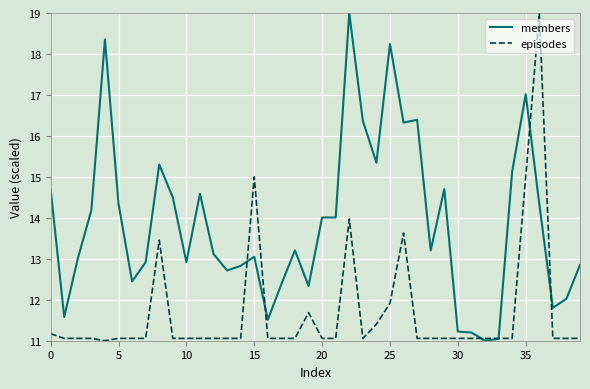

List the series in order of their overall mean, highest first.

members, episodes